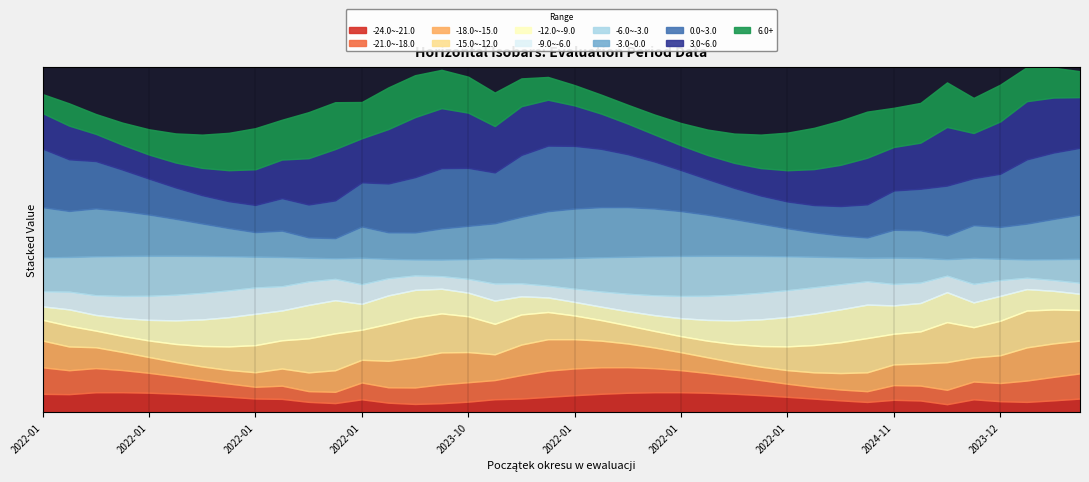

What is the total value across all series at 2022-01-01?

5.0